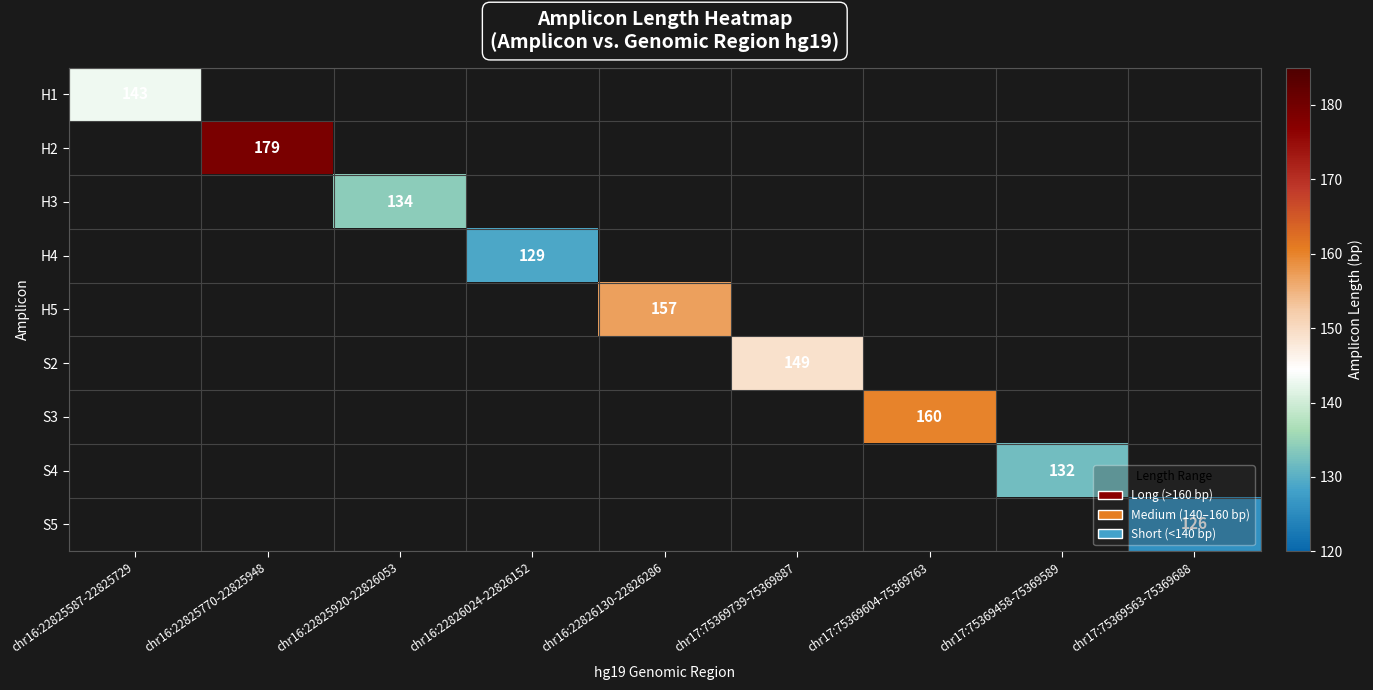

Is the value of H5 at chr16:22826130-22826286 greater than the value of S5 at chr17:75369563-75369688?

Yes